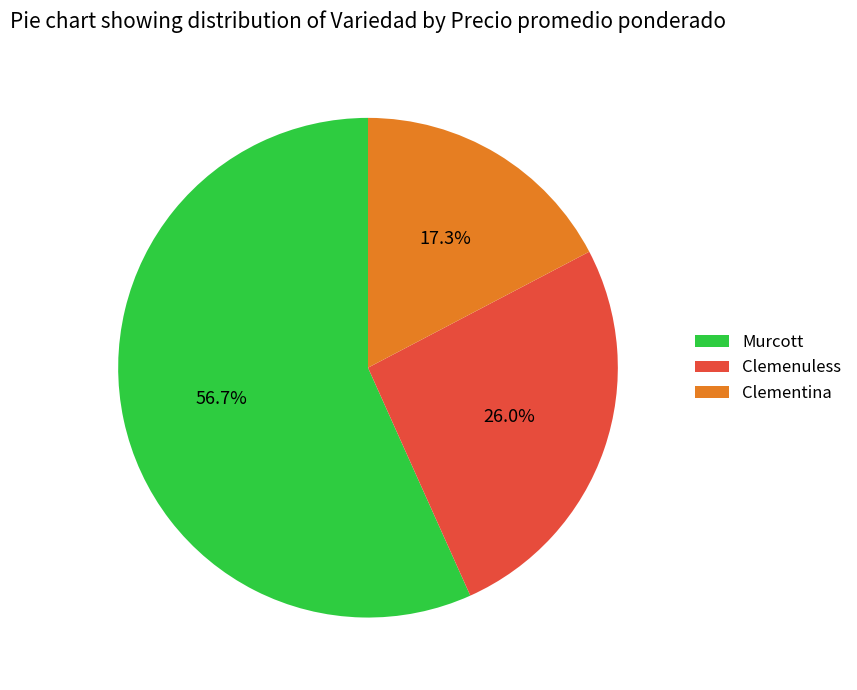

To the nearest percent, what is the average slice percentage?

33%